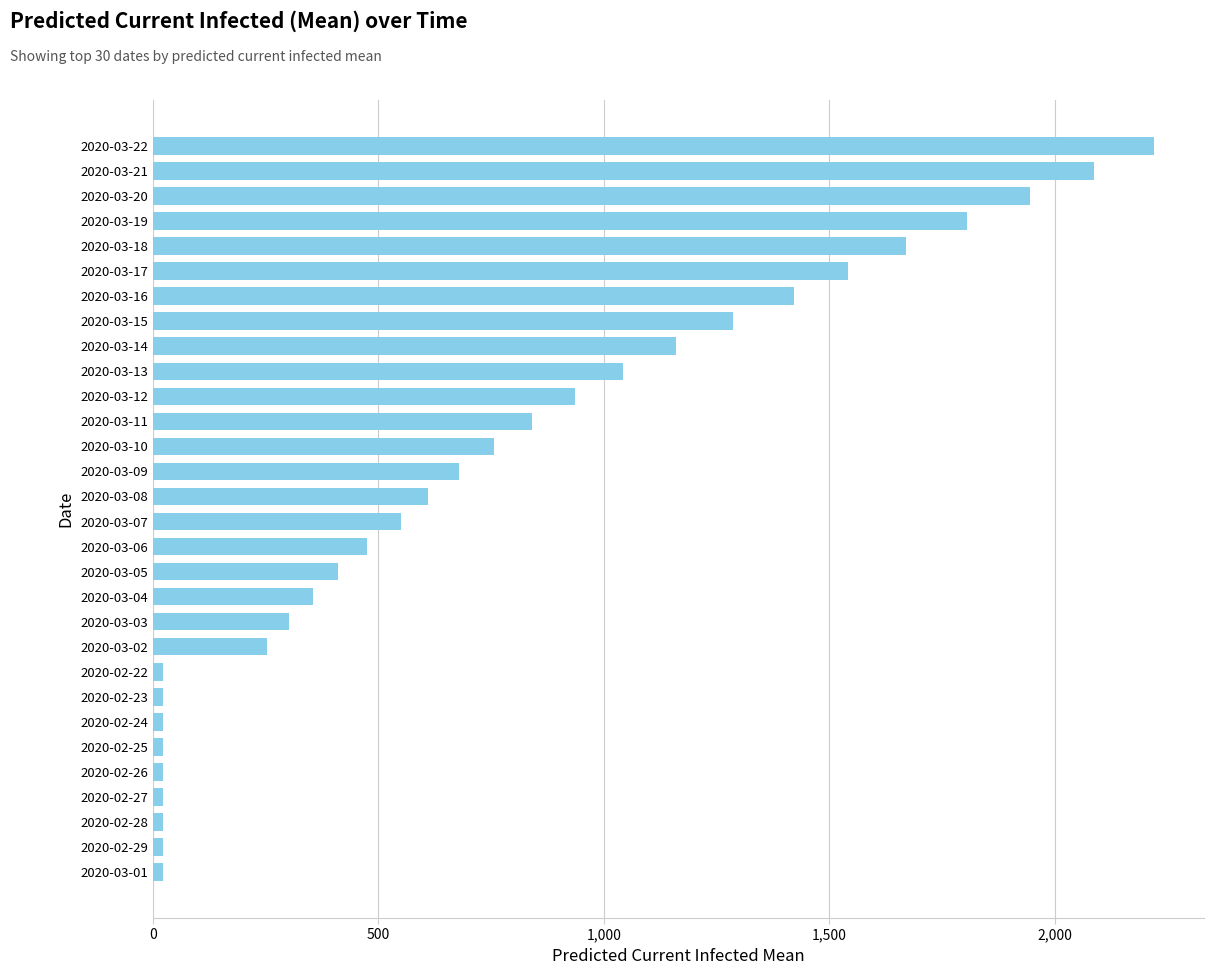

Reading top to bottom, extract all data points from this chart.

2020-03-22=2220	2020-03-21=2086	2020-03-20=1946	2020-03-19=1805	2020-03-18=1669	2020-03-17=1541	2020-03-16=1422	2020-03-15=1286	2020-03-14=1159	2020-03-13=1042	2020-03-12=936	2020-03-11=840	2020-03-10=756	2020-03-09=679	2020-03-08=611	2020-03-07=549	2020-03-06=474	2020-03-05=411	2020-03-04=355	2020-03-03=302	2020-03-02=252	2020-02-22=22	2020-02-23=22	2020-02-24=22	2020-02-25=22	2020-02-26=22	2020-02-27=22	2020-02-28=22	2020-02-29=22	2020-03-01=22